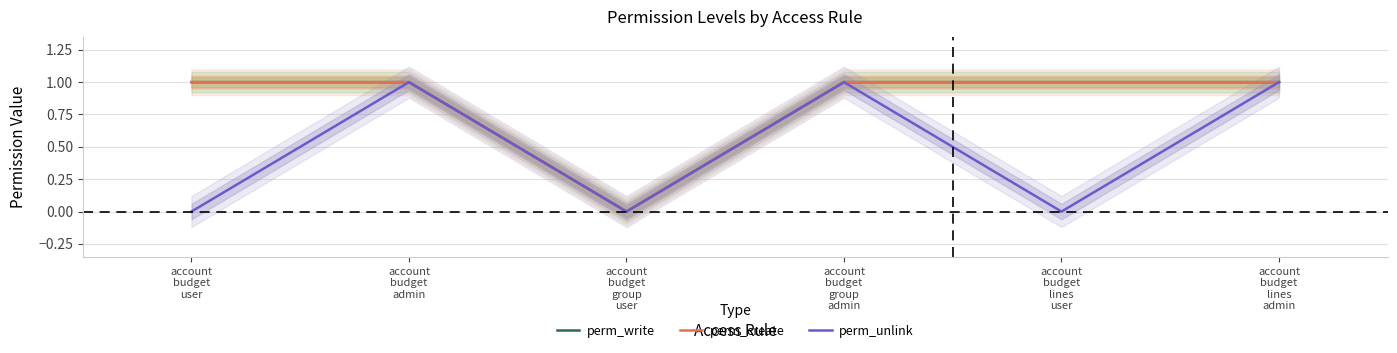

Does the chart have visible grid lines?

Yes